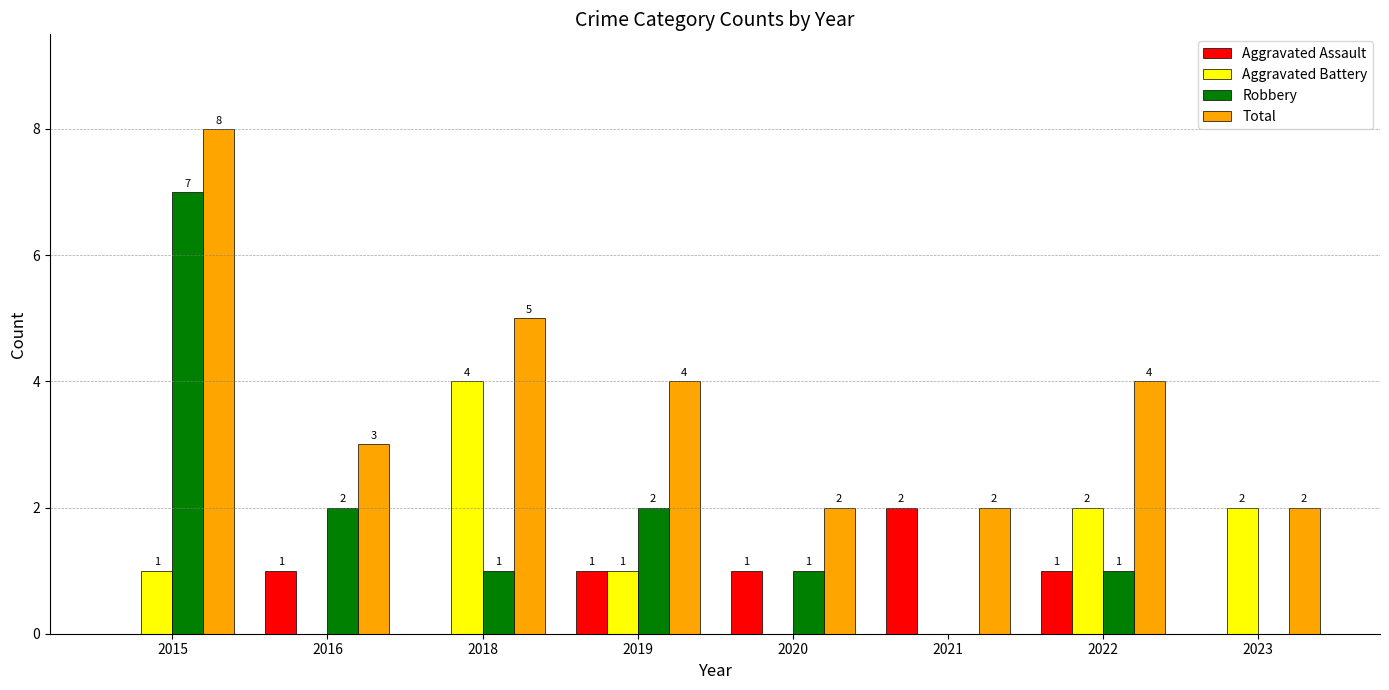

How many groups of bars are there?

8